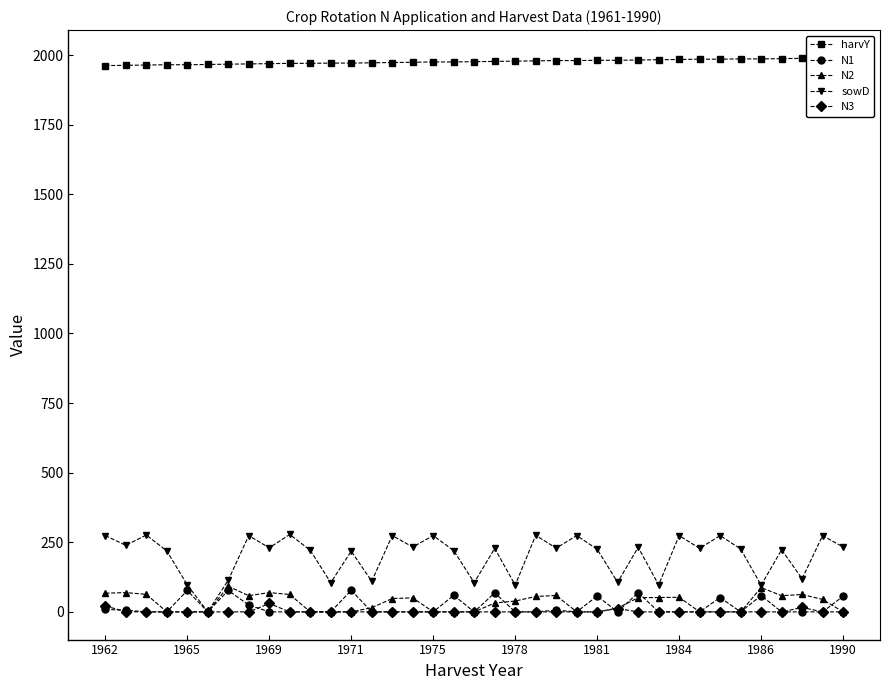

True or false: N3 has more than 2 interior local peaks.

True